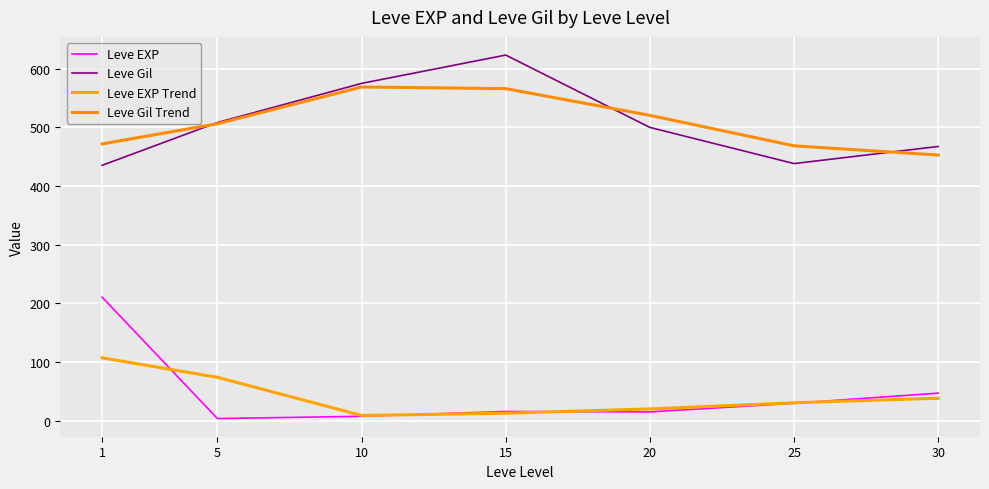

Where does the Leve Gil series first go above 500?

5